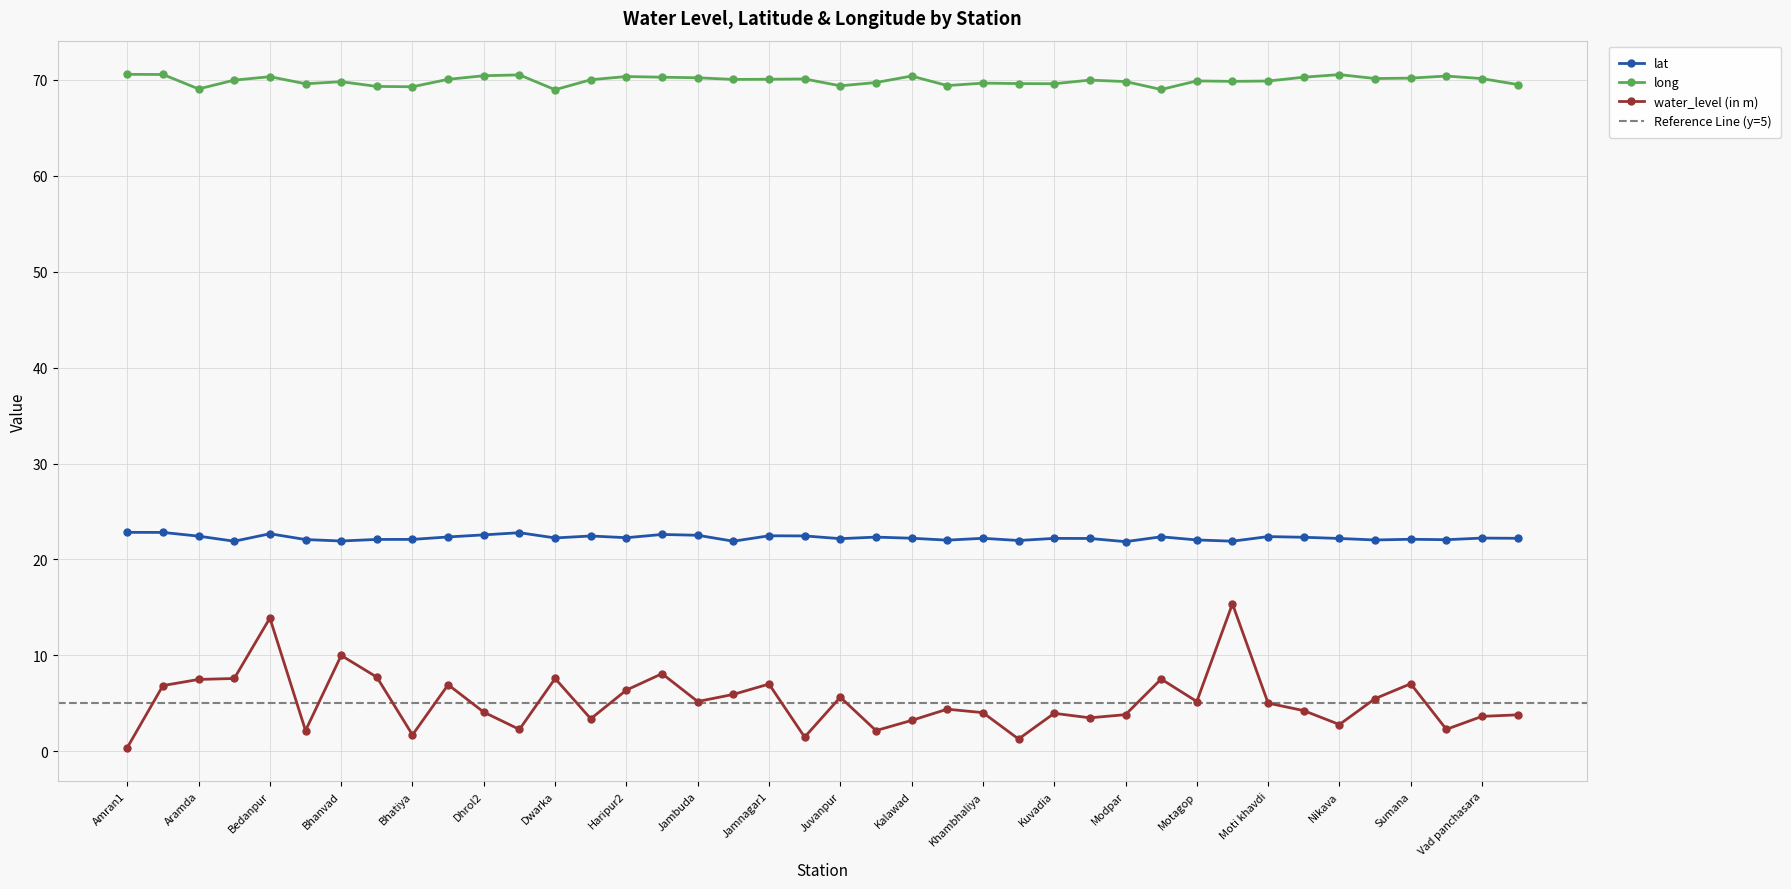

The value of lat at Jamnagar2 is 7.2. True or false?

False